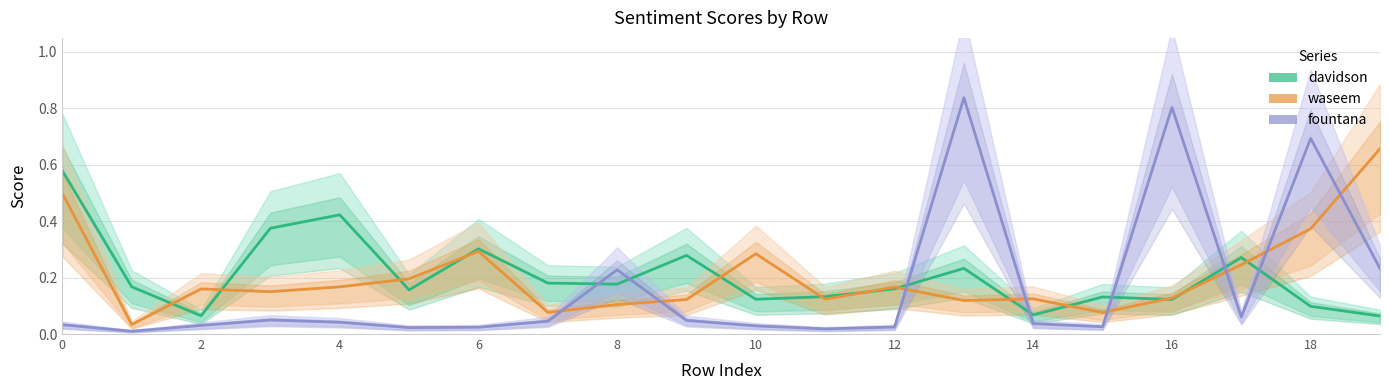

At how many categories does at least one series exceed 0?

20